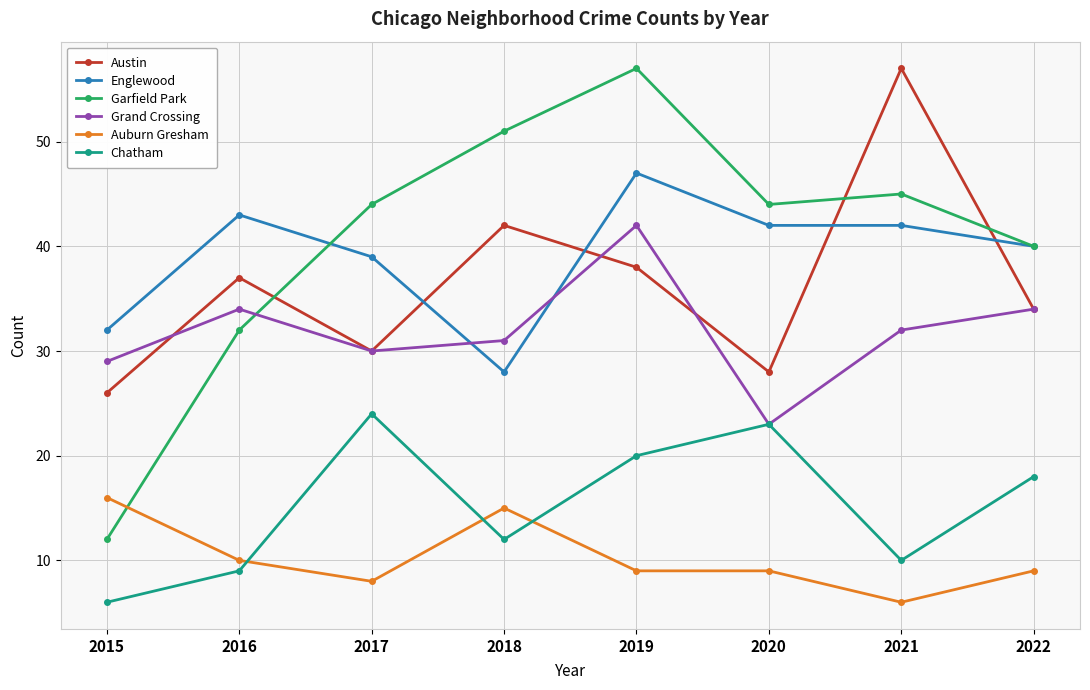

Which series has the largest range (max minus min)?

Garfield Park